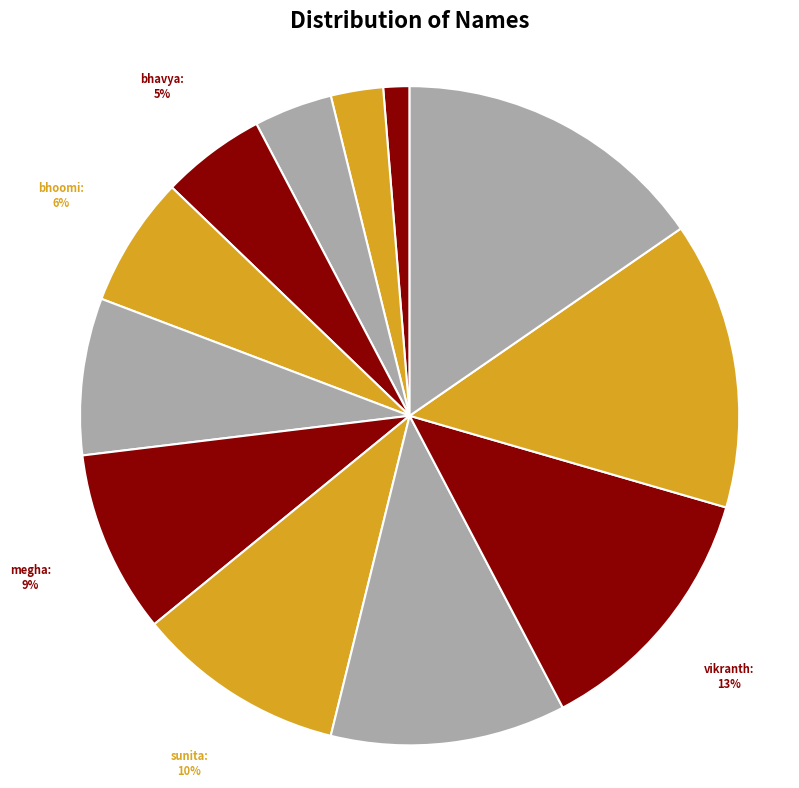

Does any single category account for the majority?

No